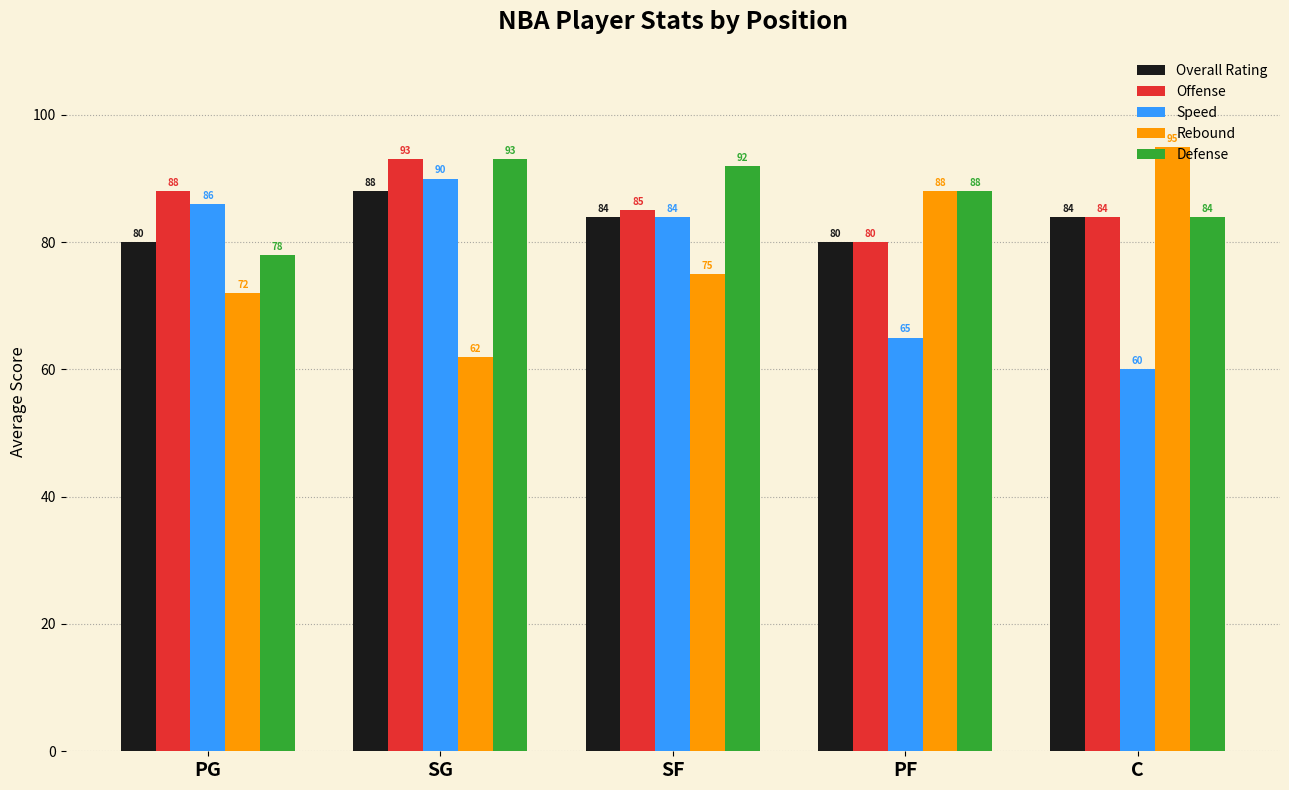

Which series changed the most between SG and PF?

Rebound